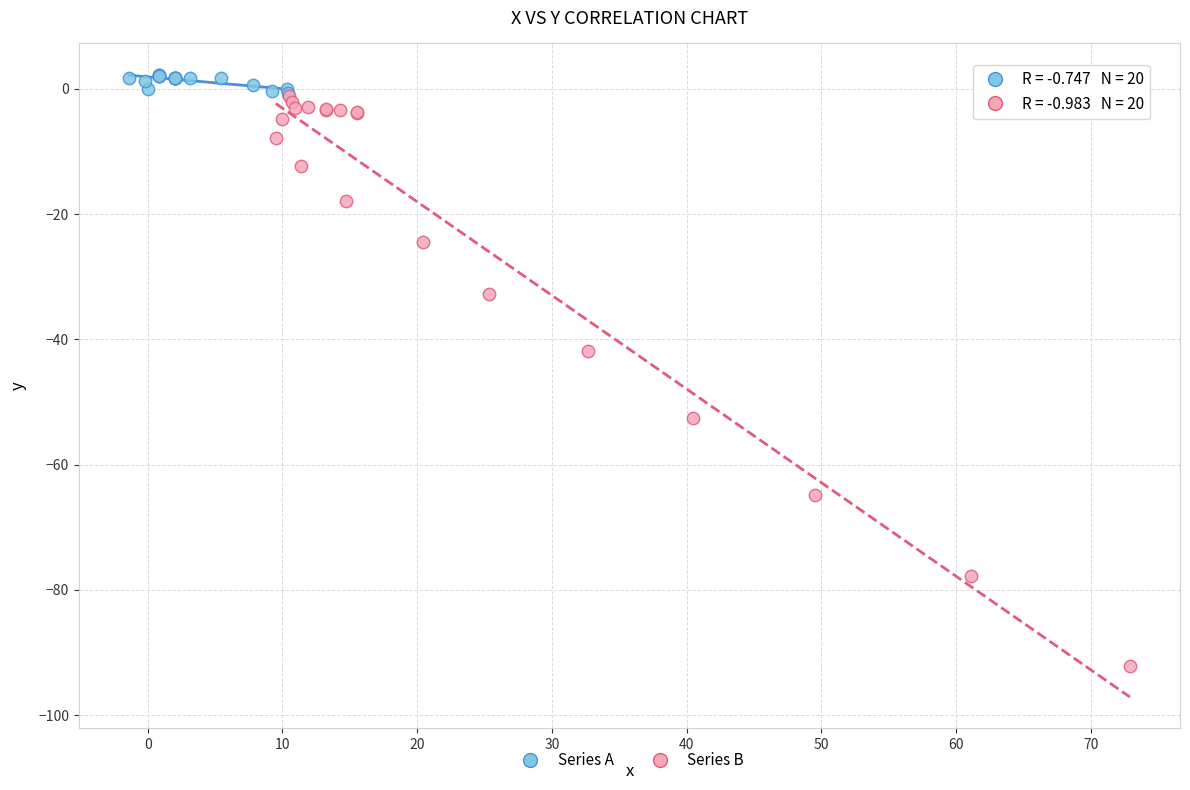

Which series has the largest Y range (max minus min)?

Series B